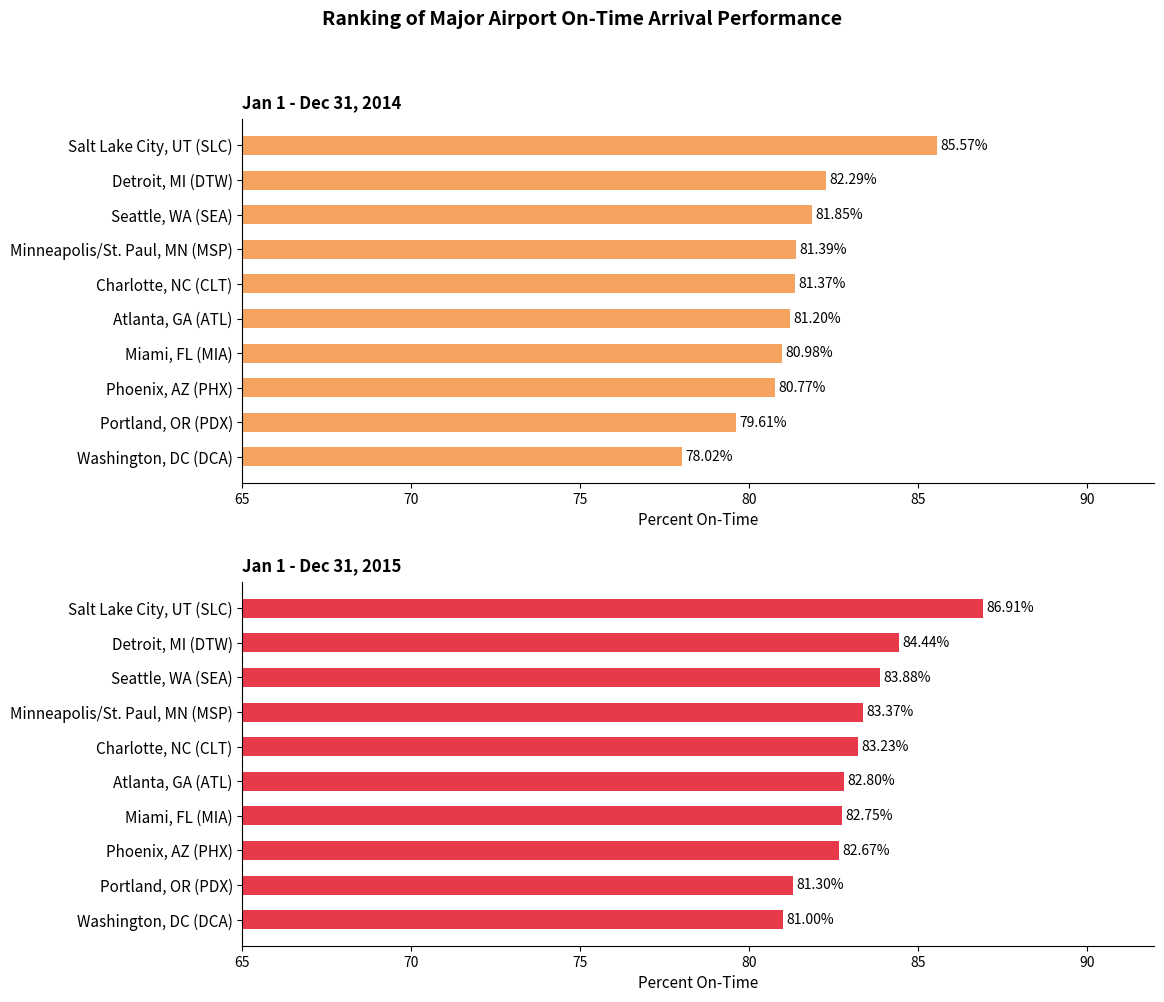

What is the value of the Jan 1 - Dec 31, 2014 bar at the 2nd from the left?

82.3